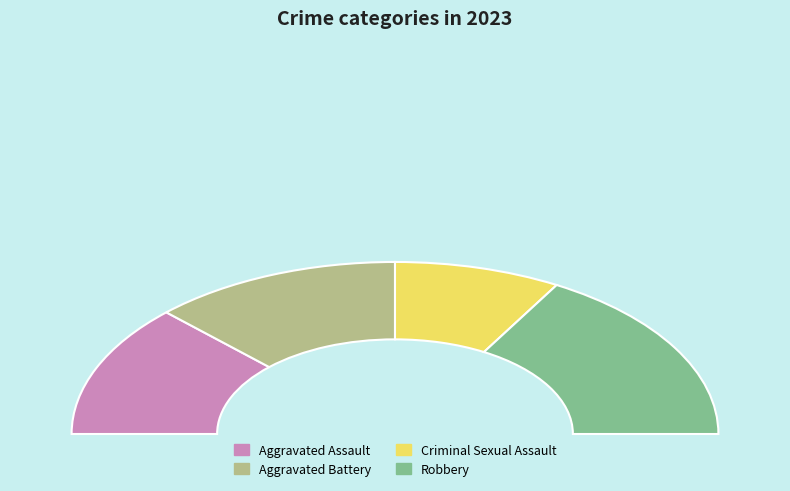

What is the smallest slice in the pie chart?

Criminal Sexual Assault